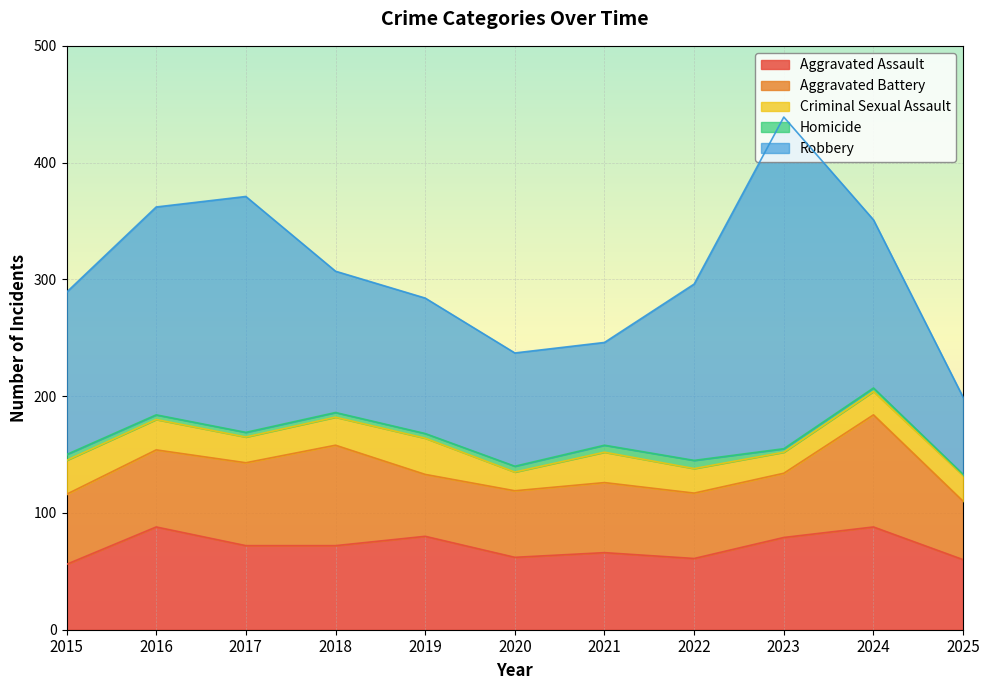

At which label is Robbery closest to 175?

2016